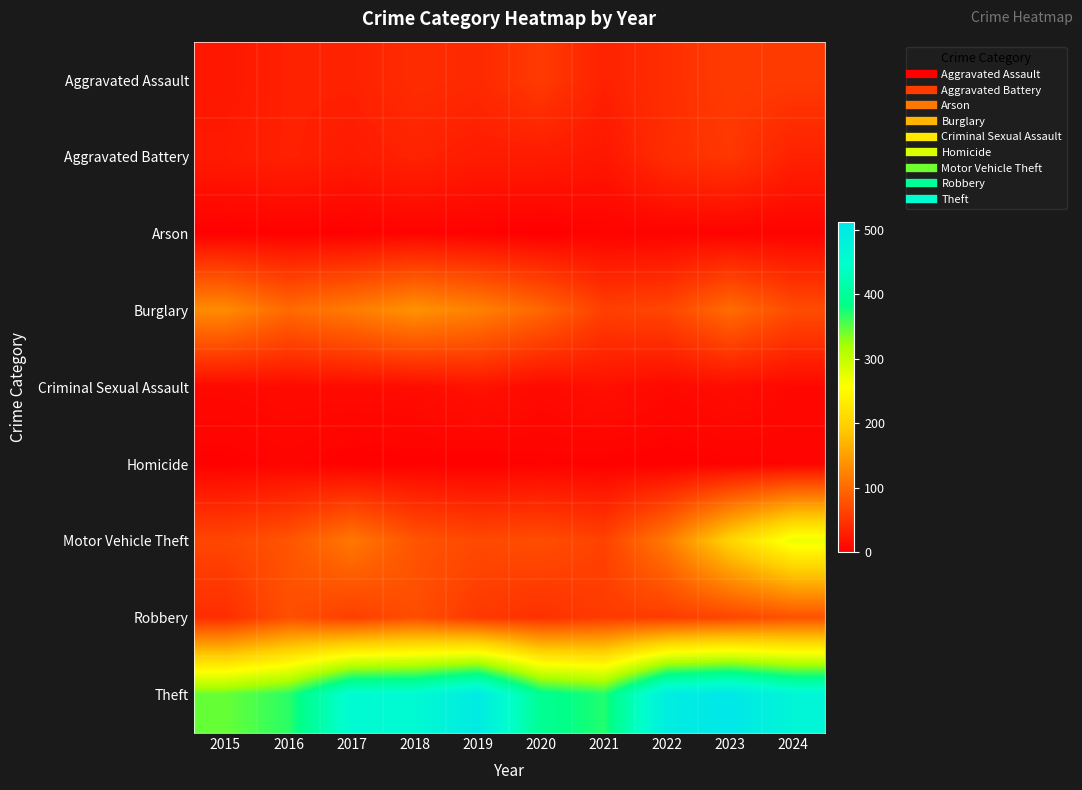

What is the spread (max minus min) of values at 2018?

459